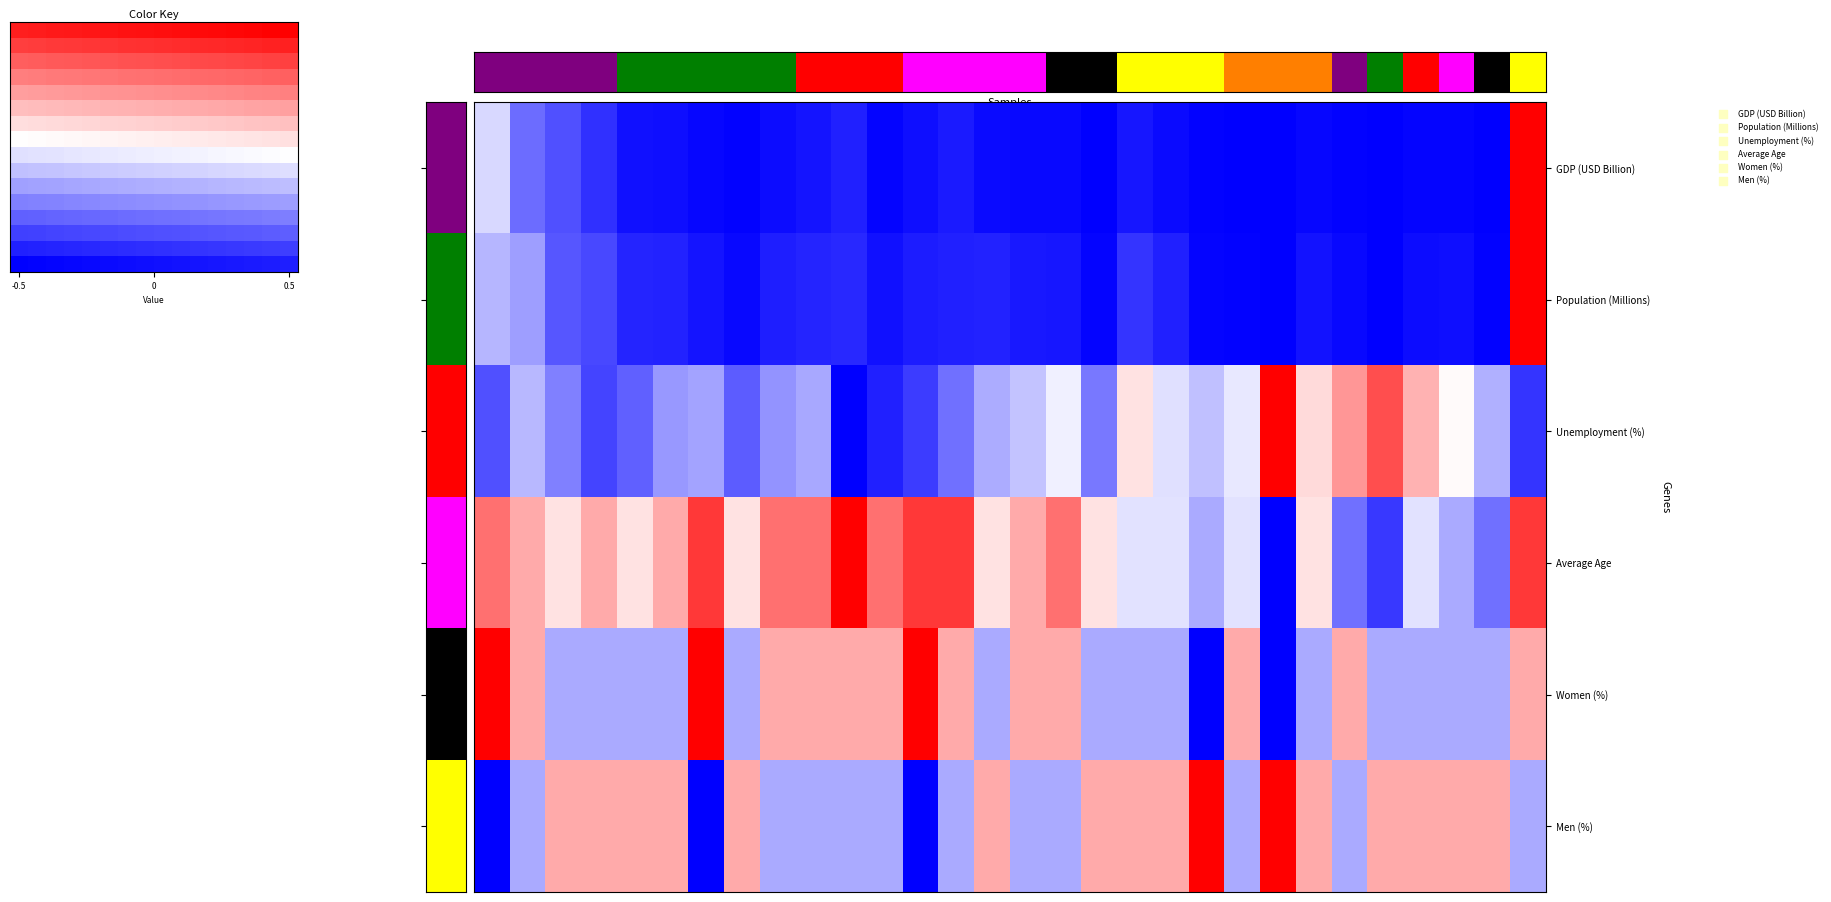

Rank the series at 12 from highest to lowest value.

Women (%), Average Age, Unemployment (%), Population (Millions), GDP (USD Billion), Men (%)